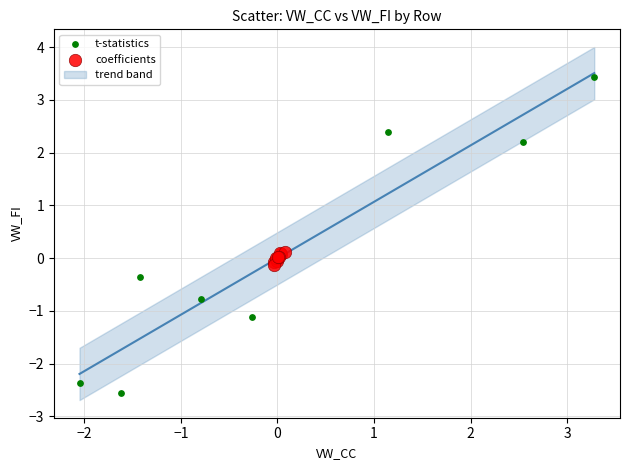

Which series has the largest Y range (max minus min)?

t-statistics